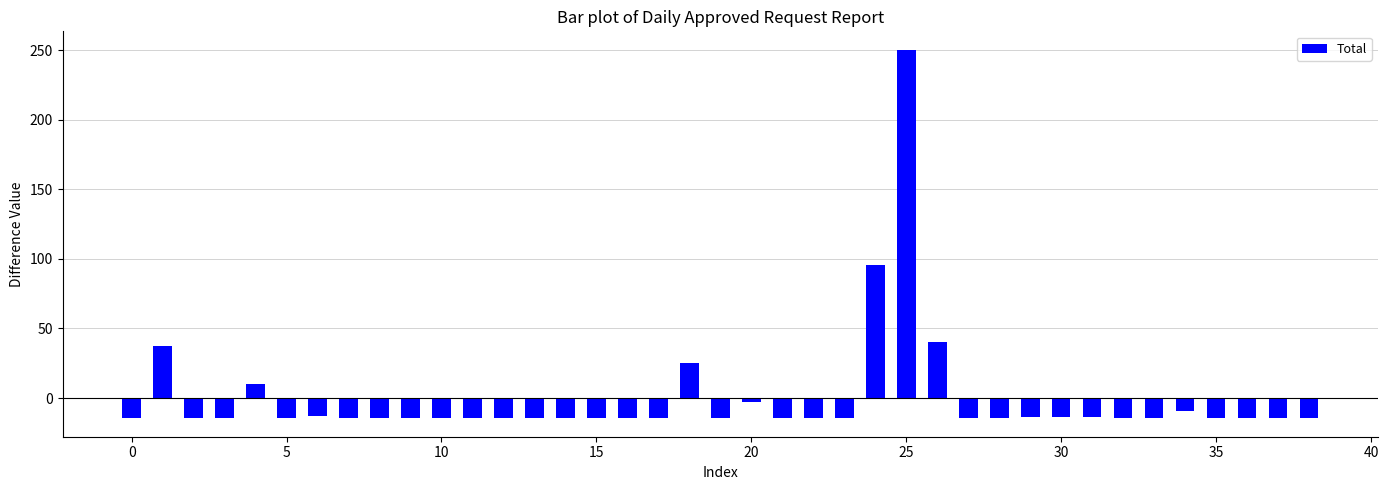

What is the minimum value shown in the chart?

-14.6